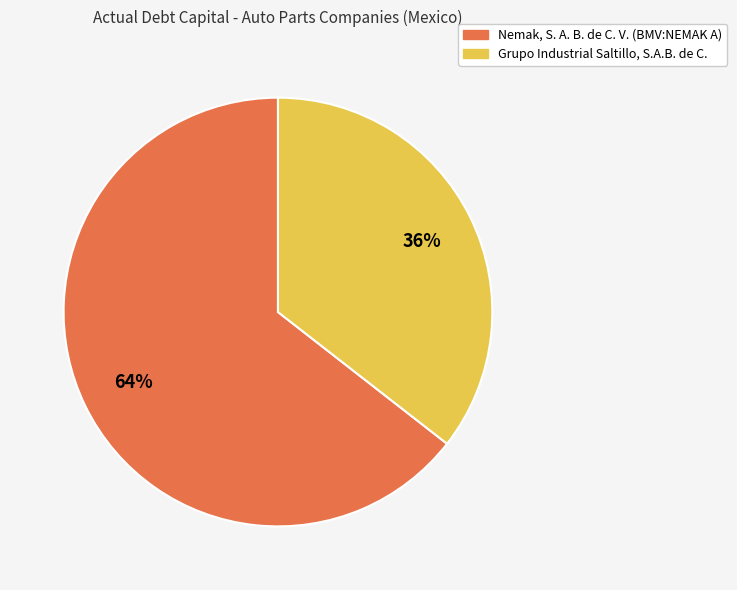

Do Grupo Industrial Saltillo, S.A.B. de C. and Nemak, S. A. B. de C. V. (BMV:NEMAK A) together represent more than half of the pie?

Yes